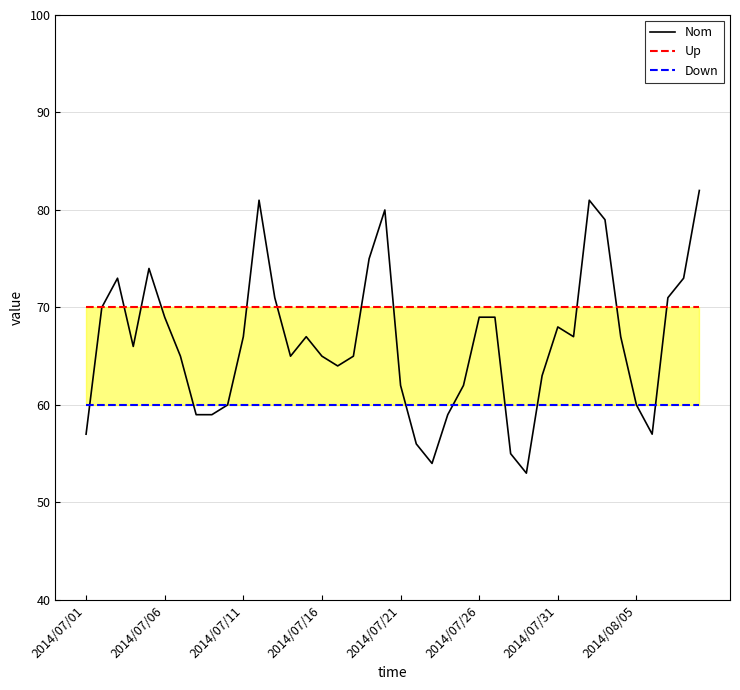

Which series has the largest total across all categories?

Up